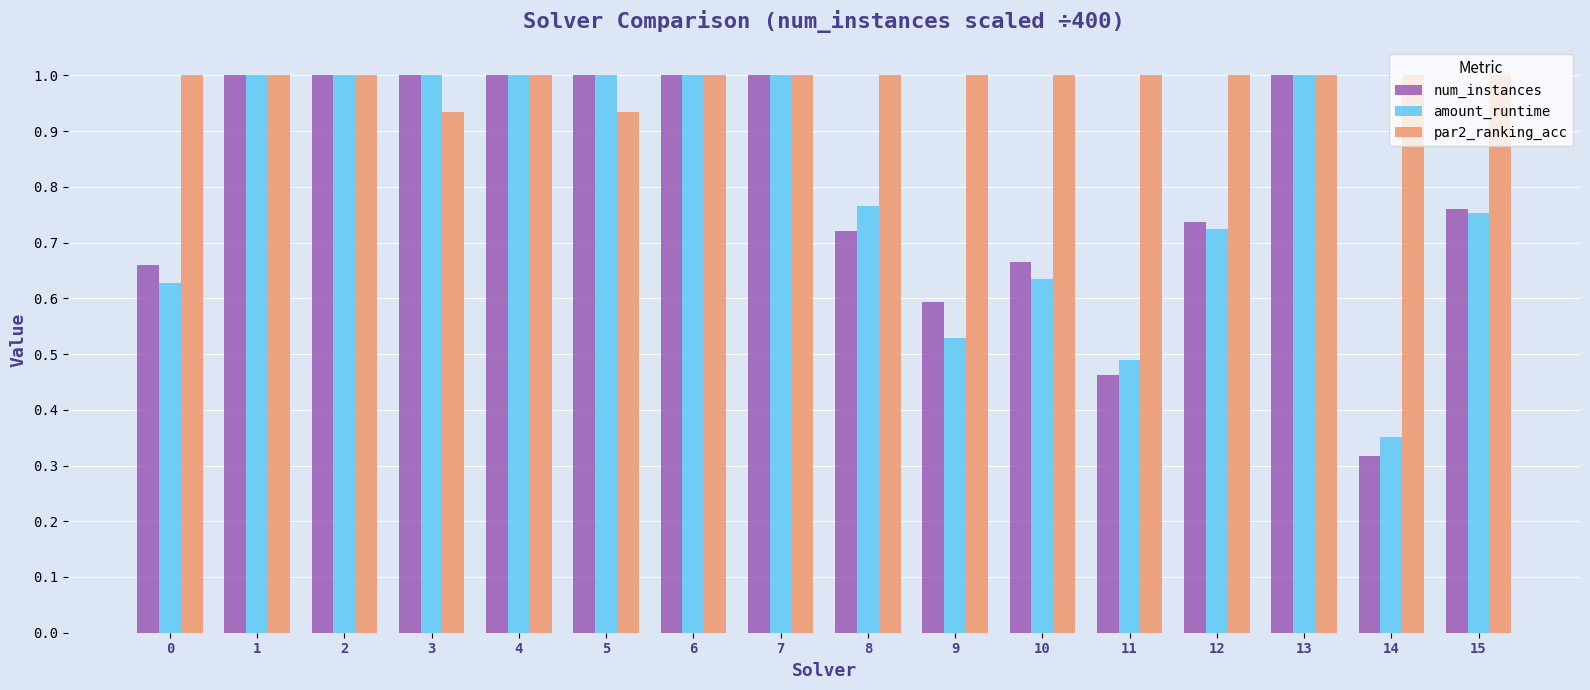

The amount_runtime series shows 1.0 at 7. True or false?

True